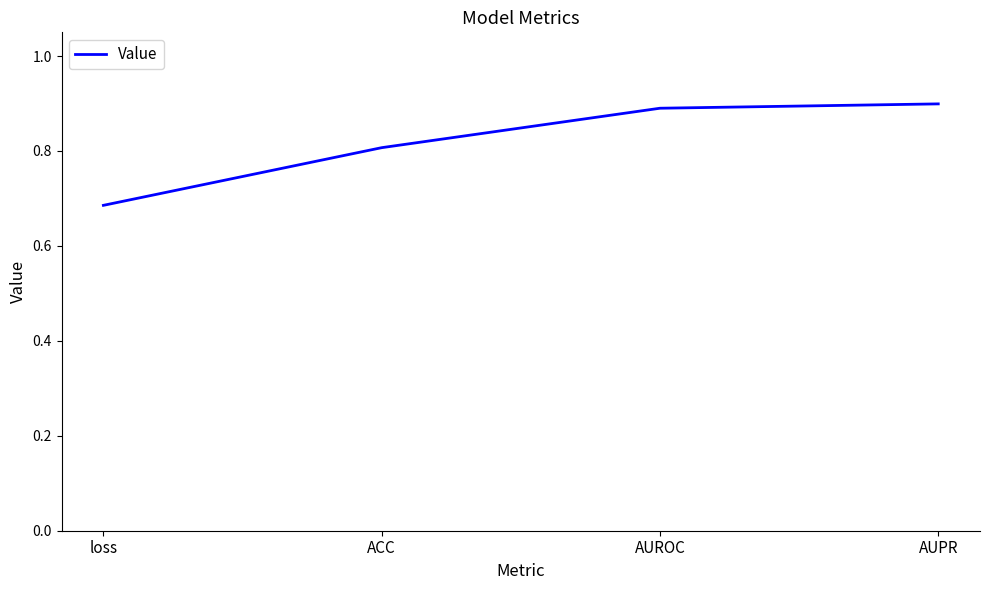

Is it true that the value at AUROC is 1.5?

False